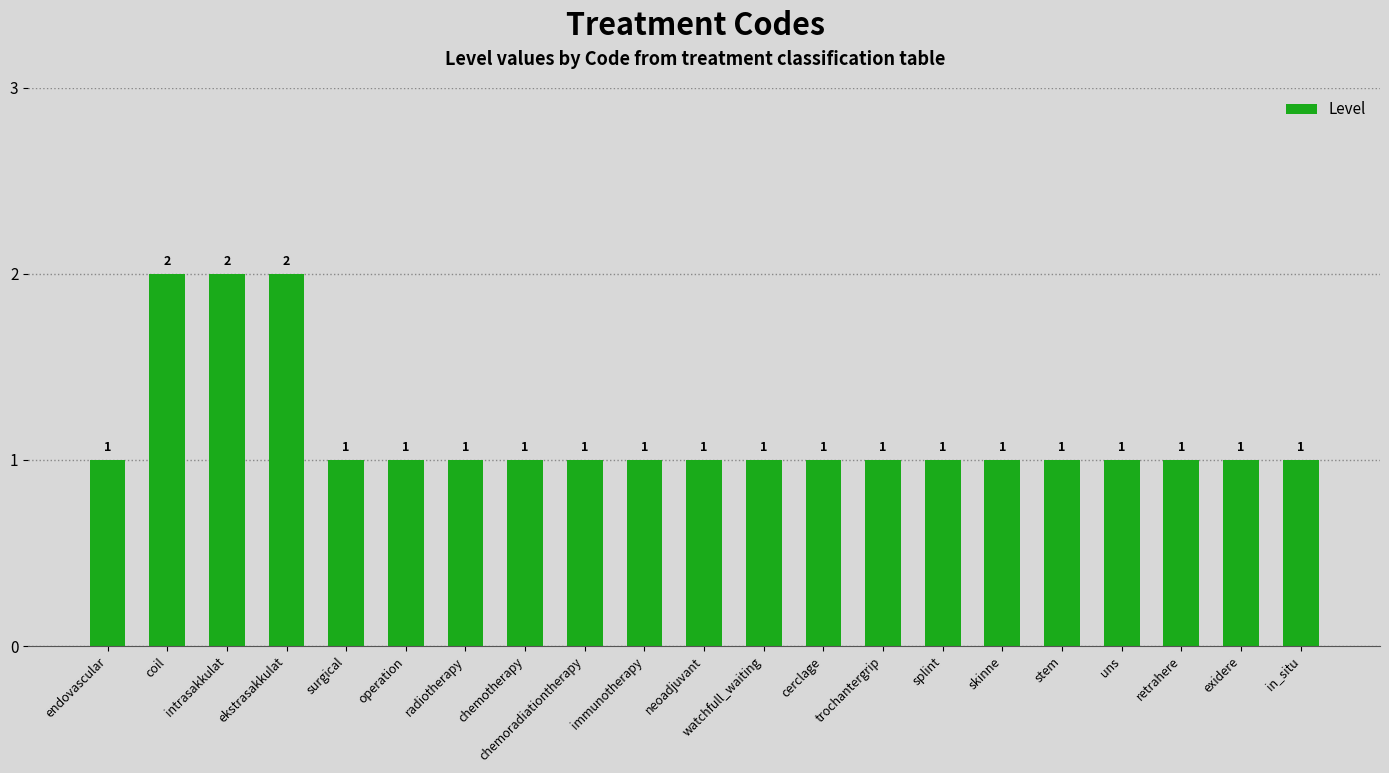

How many bars are there in total?

21